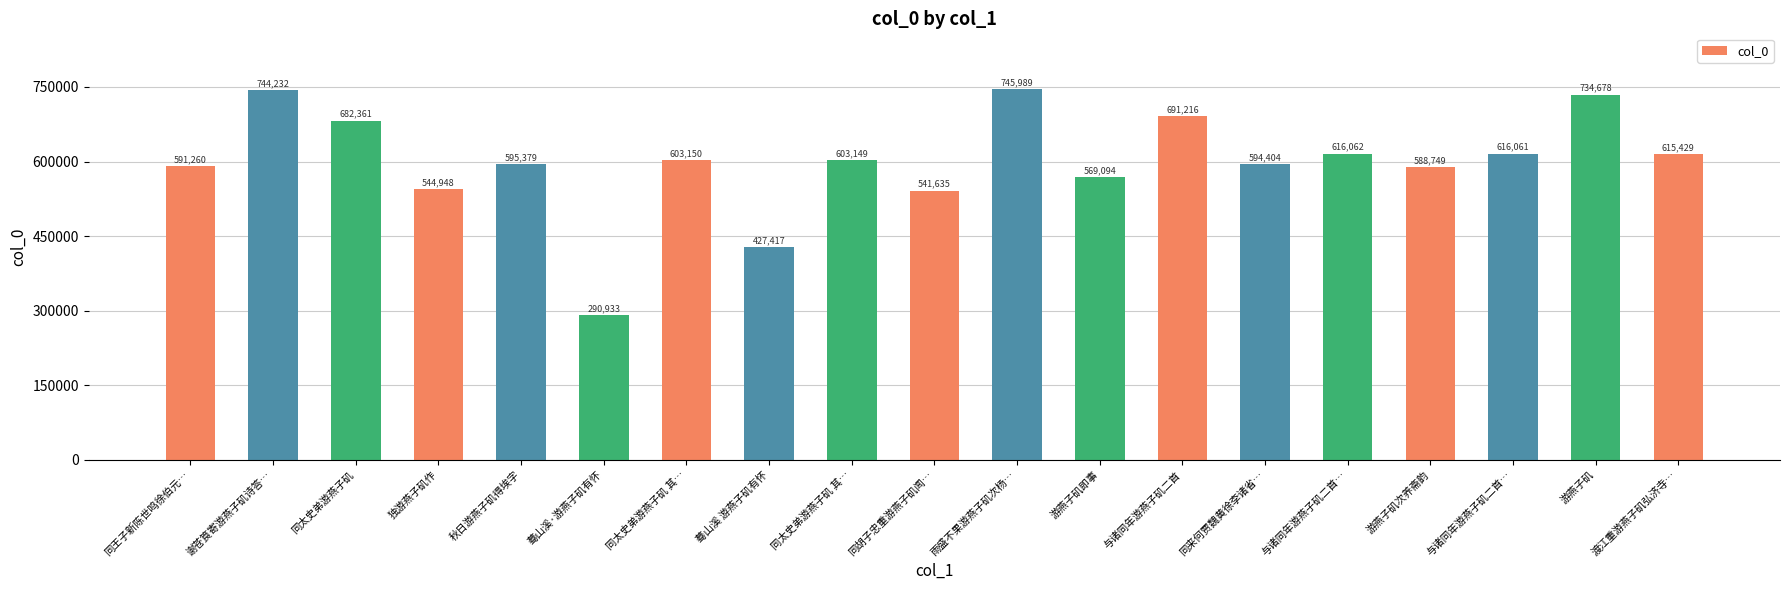

Are the bars grouped side by side (vs. stacked)?

No